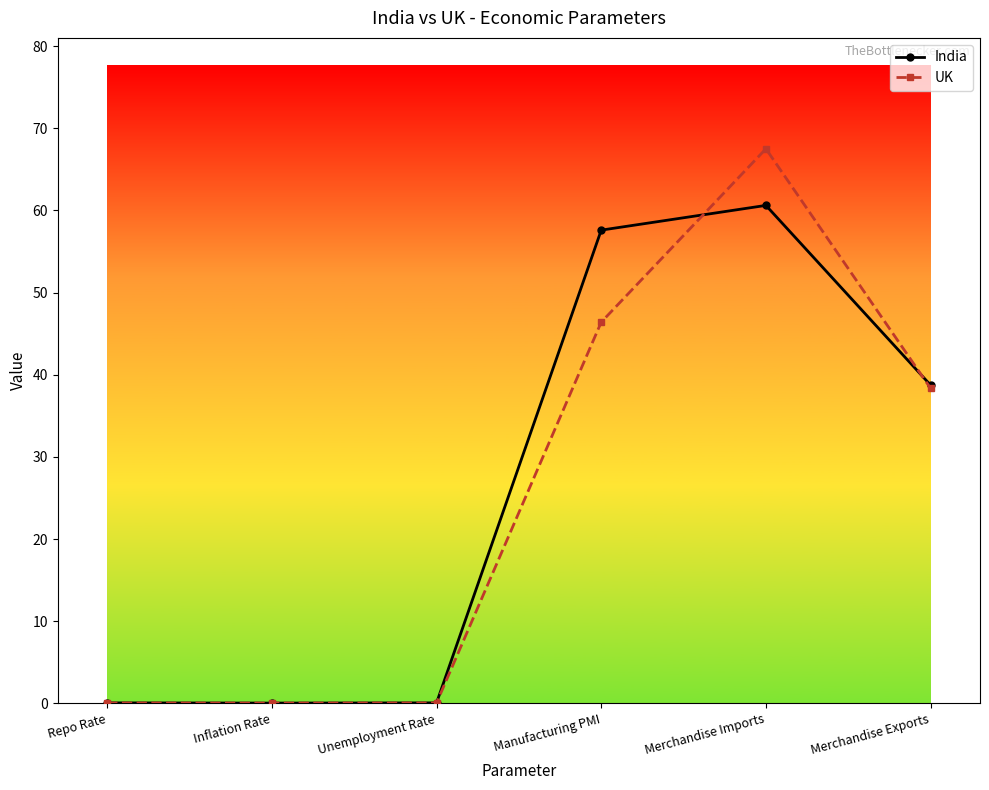

What is the difference between the India values at Merchandise Imports and Repo Rate?

60.6